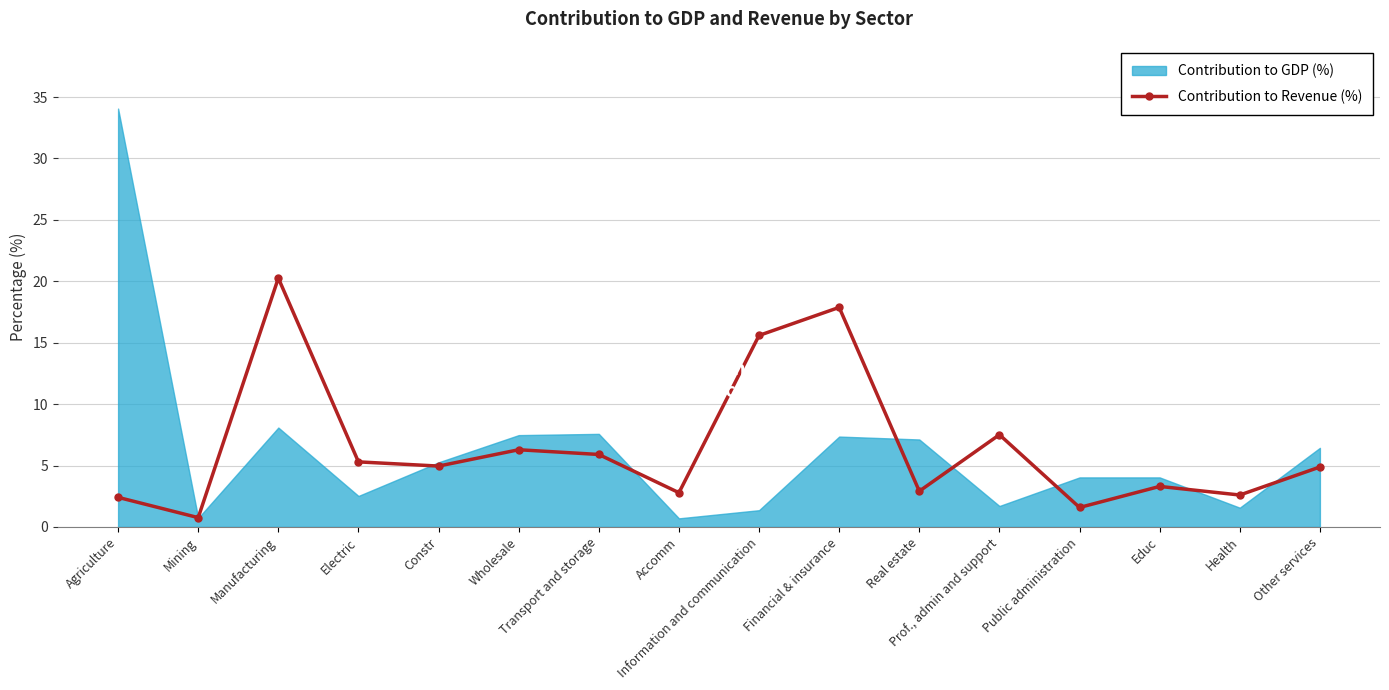

At which category does the chart reach its minimum across all series?

Mining